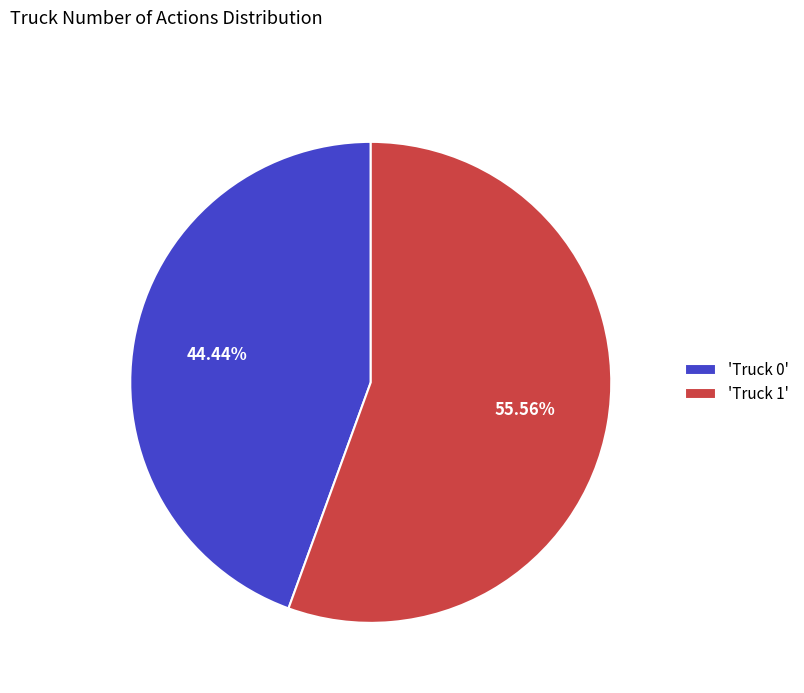

Rank the categories by value from highest to lowest.

'Truck 1', 'Truck 0'